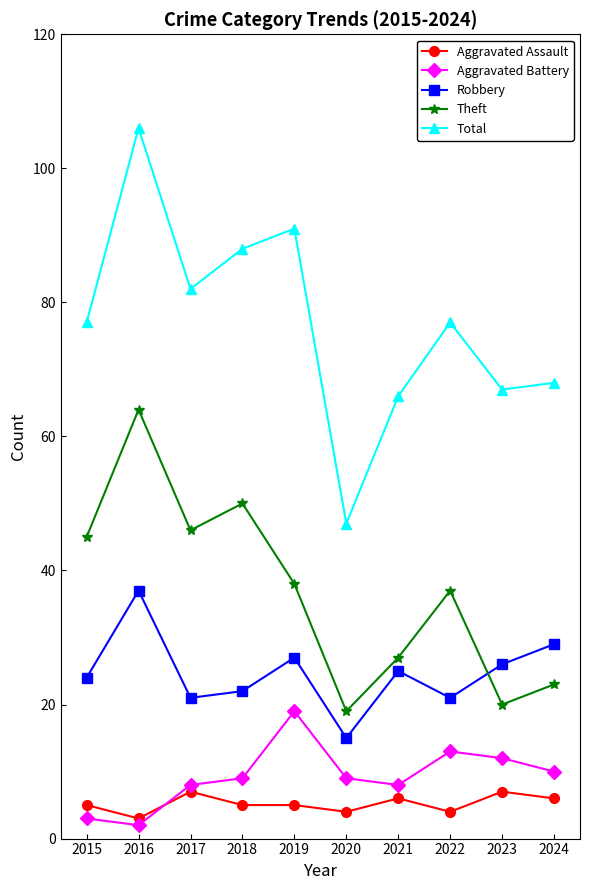

Which series has the largest range (max minus min)?

Total